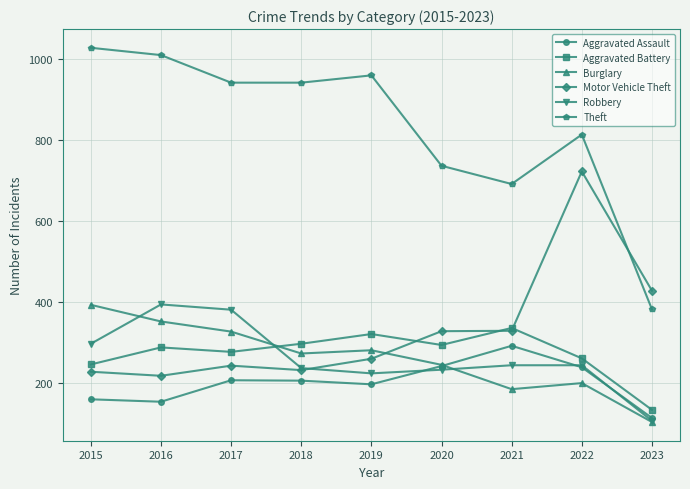

What is the sum of all Aggravated Battery values?

2454